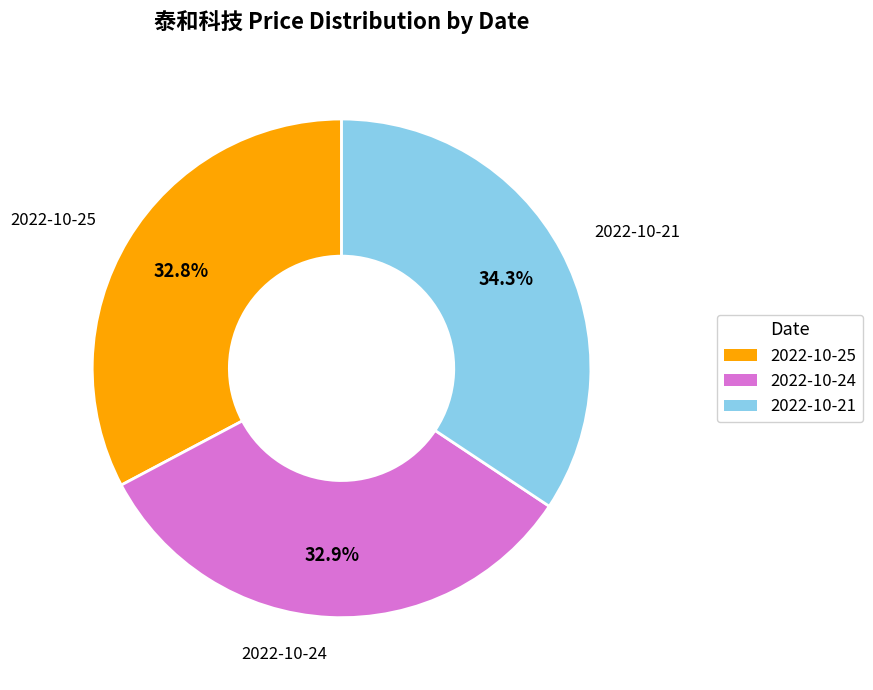

True or false: 2022-10-21 accounts for 34% of the total.

True